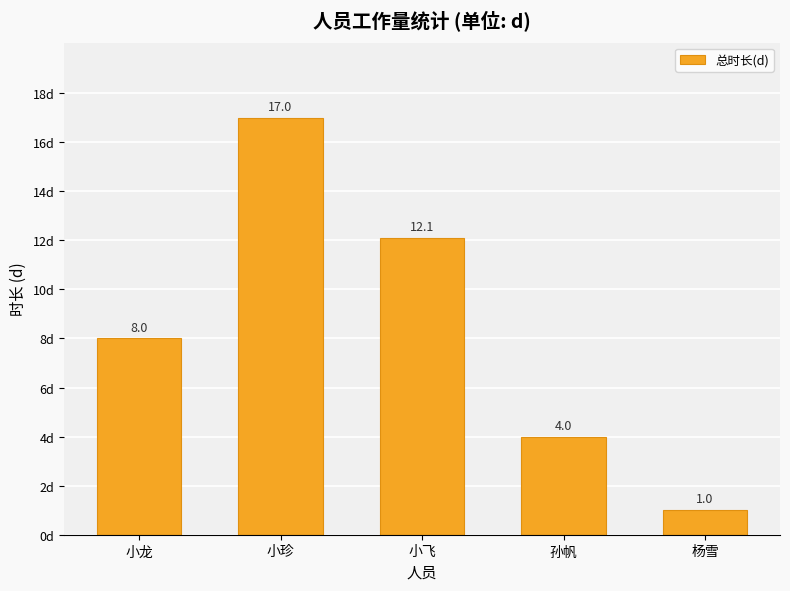

What is the difference between the second highest and minimum values?

11.1